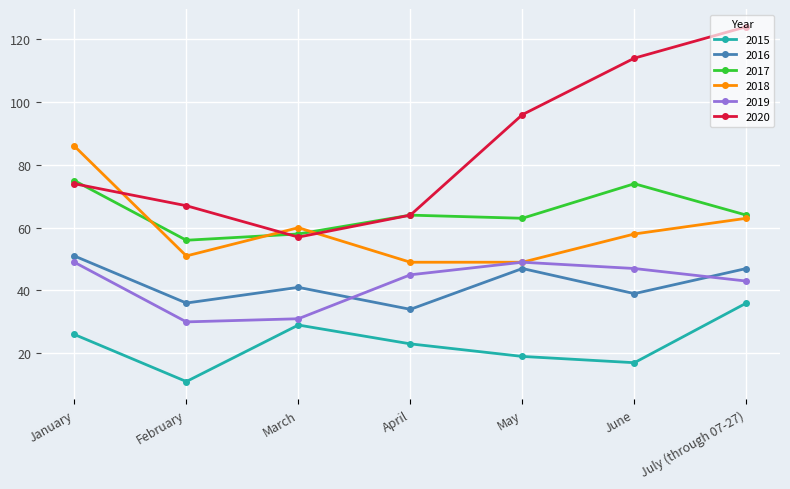

Rank the series by their maximum value, from lowest to highest.

2015, 2019, 2016, 2017, 2018, 2020